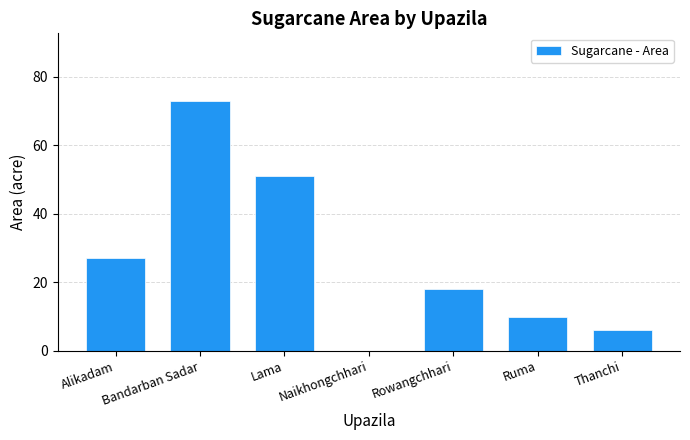

Reading left to right, extract all data points from this chart.

27	73	51	0	18	10	6